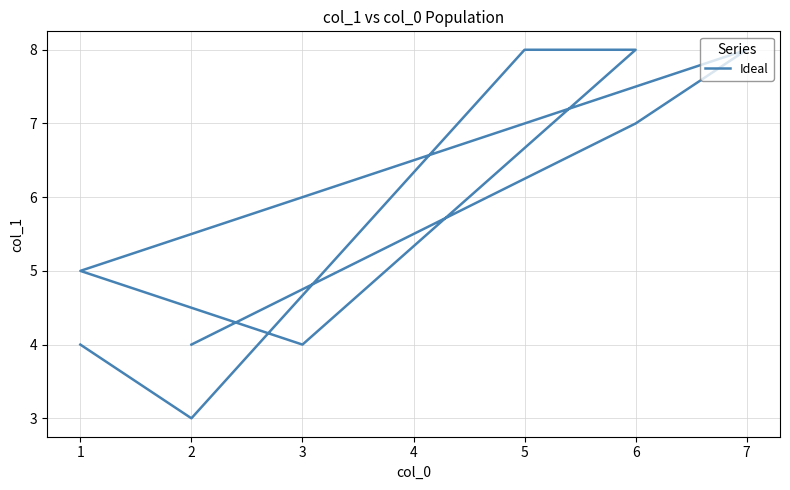

Does the chart have visible grid lines?

Yes